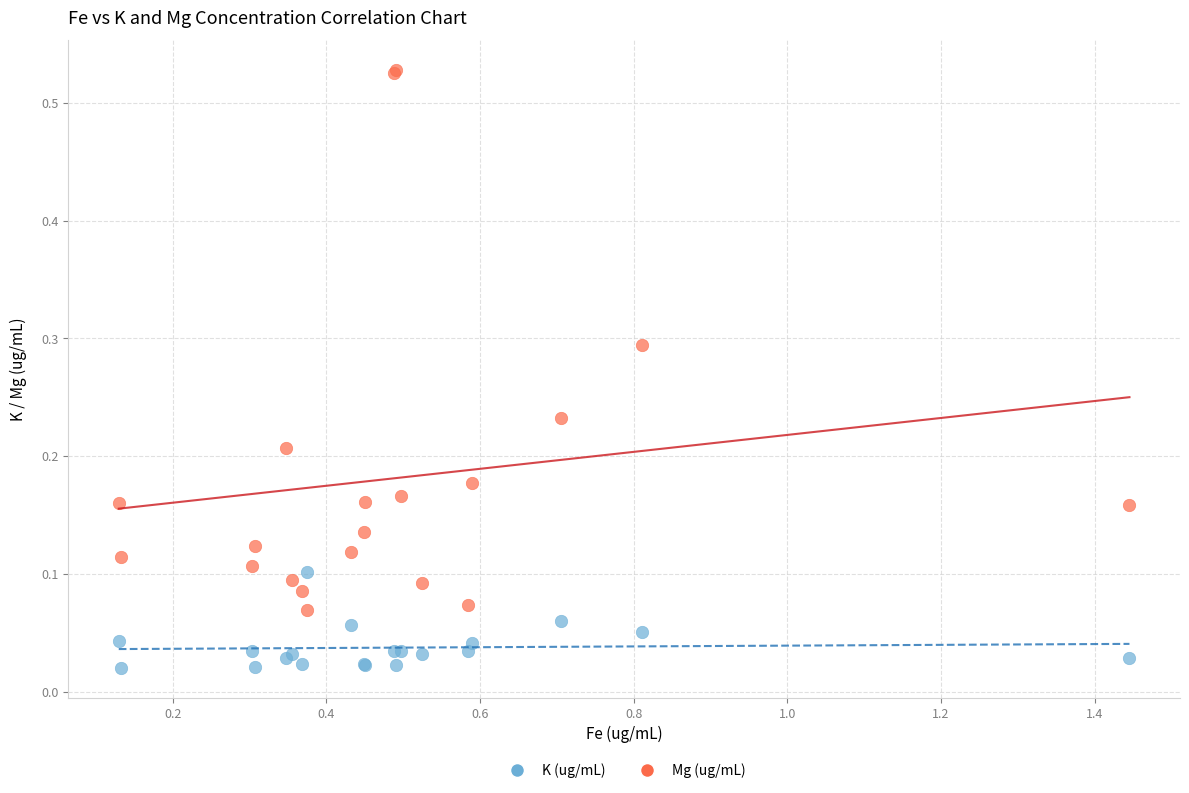

Which series contains the lowest Y value?

K (ug/mL)